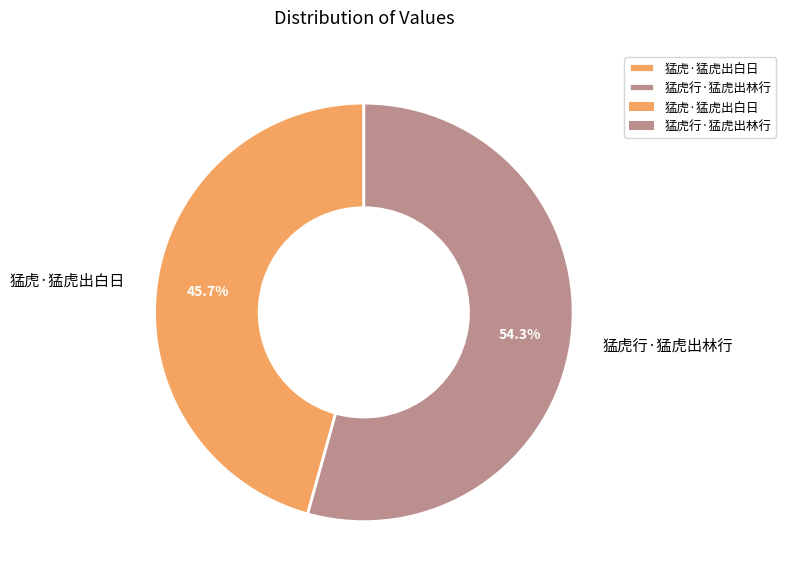

Does 猛虎·猛虎出白日 represent more than half of the total?

No